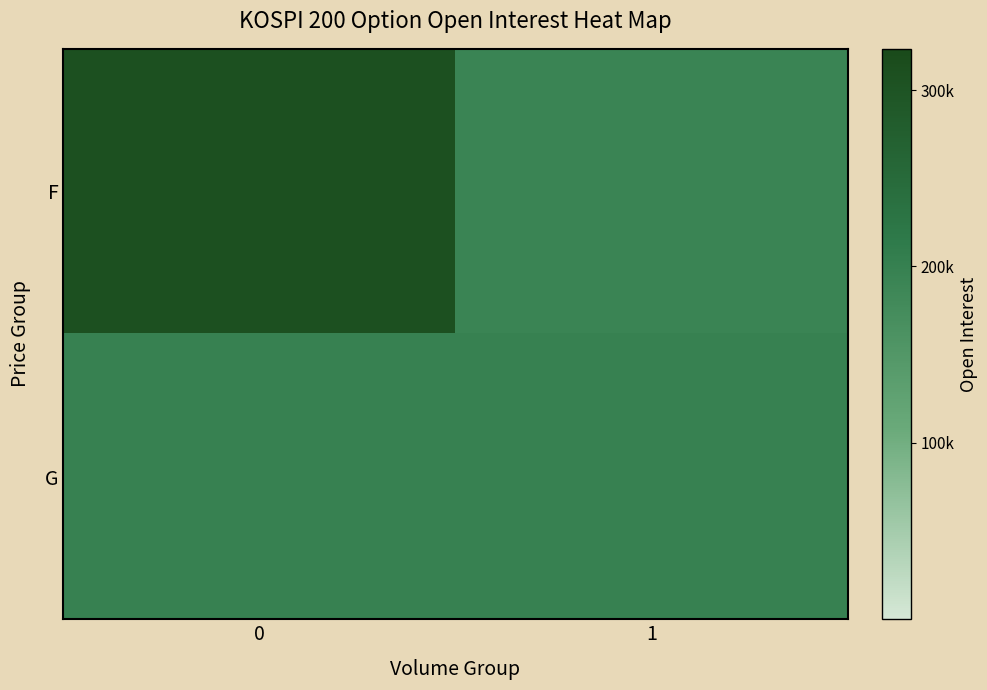

Which label corresponds to the smallest value in the chart?

1